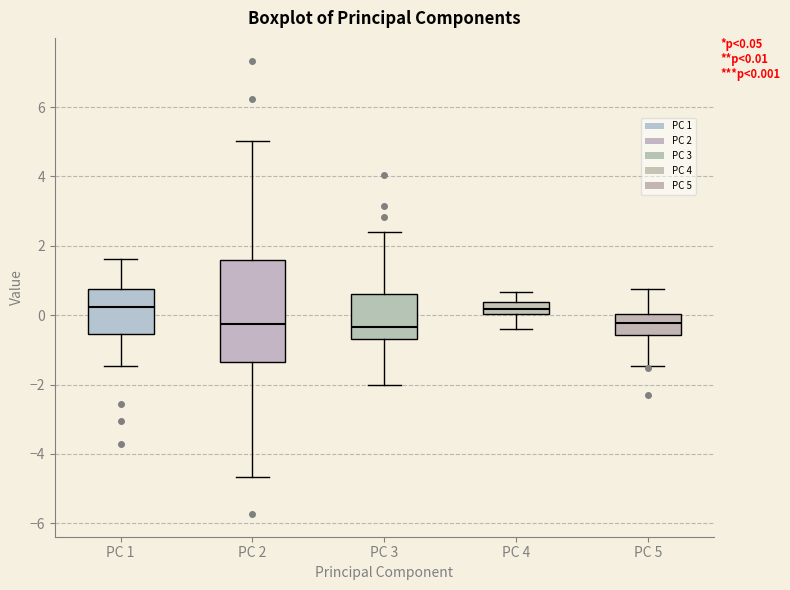

Comparing the boxes themselves (not the whiskers), which one is the tallest?

PC 2